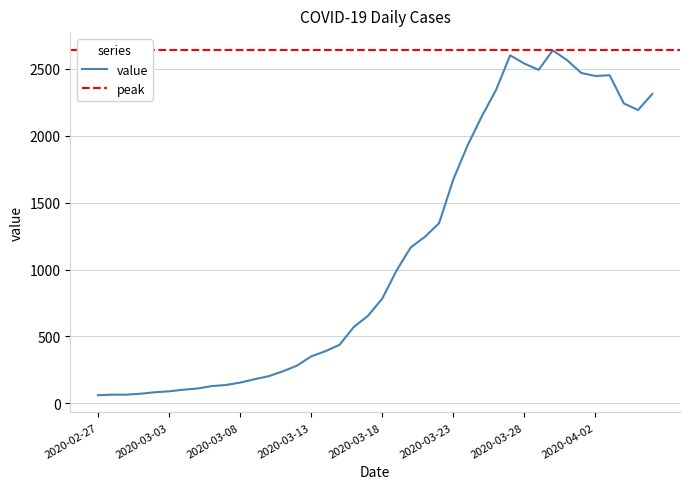

Is it true that the value at 2020-03-12 is 282?

True